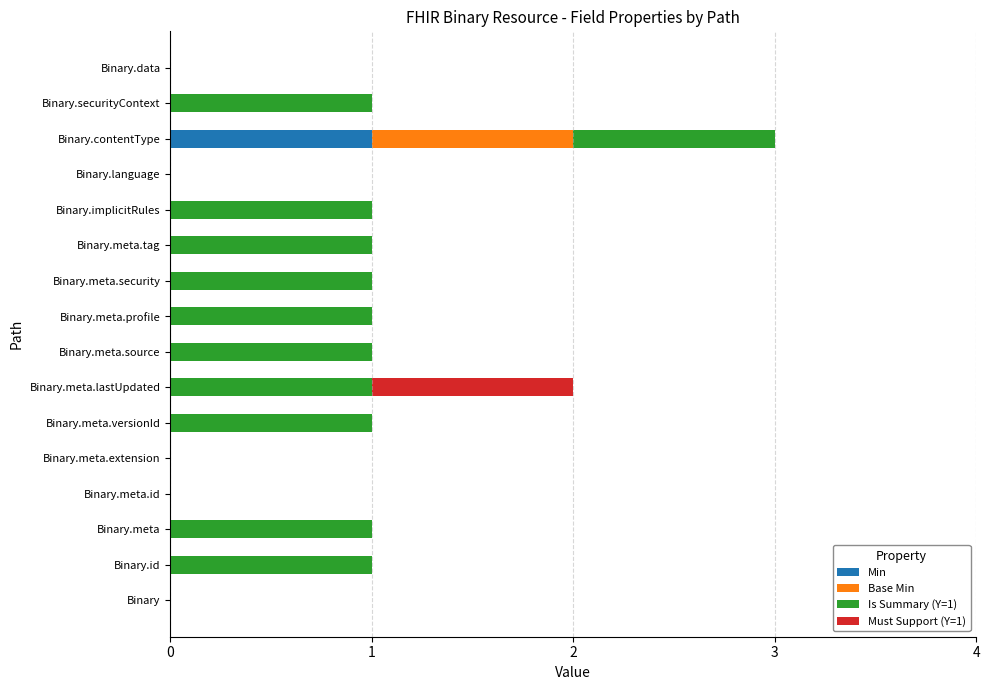

The value of Min at Binary.meta.source is 1. True or false?

False